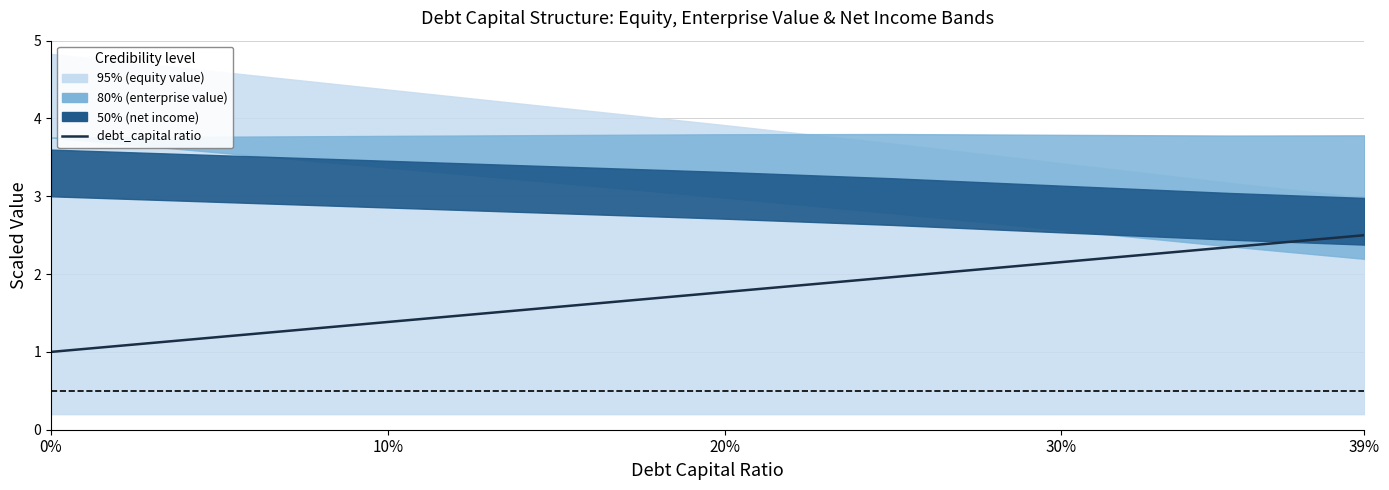

Approximately how many times larger is the value at 10% compared to 6?

0.6